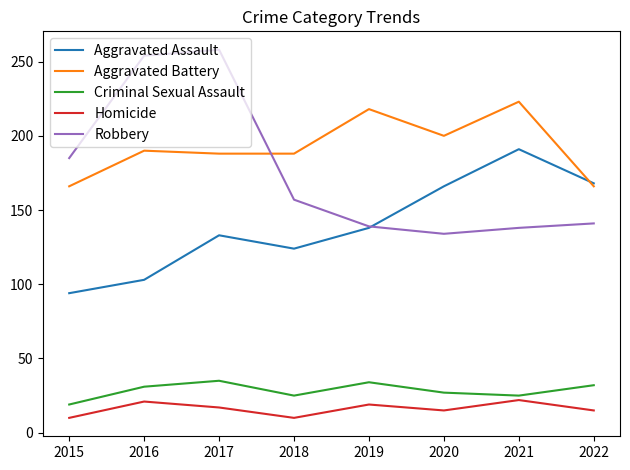

Where is Robbery nearest to the value 196?

2015